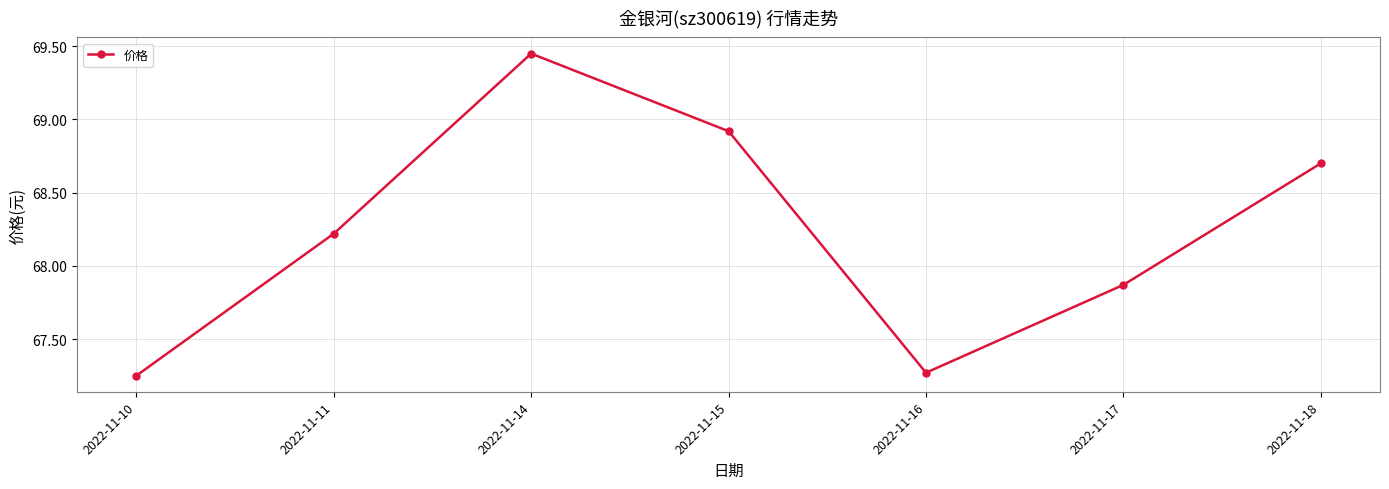

Approximately how many times larger is the value at 2022-11-17 compared to 2022-11-18?

1.0